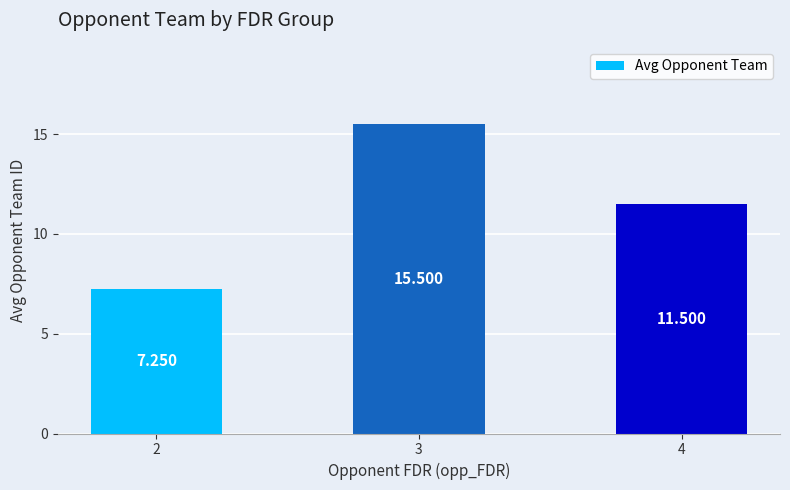

At which label is the value closest to 11?

4